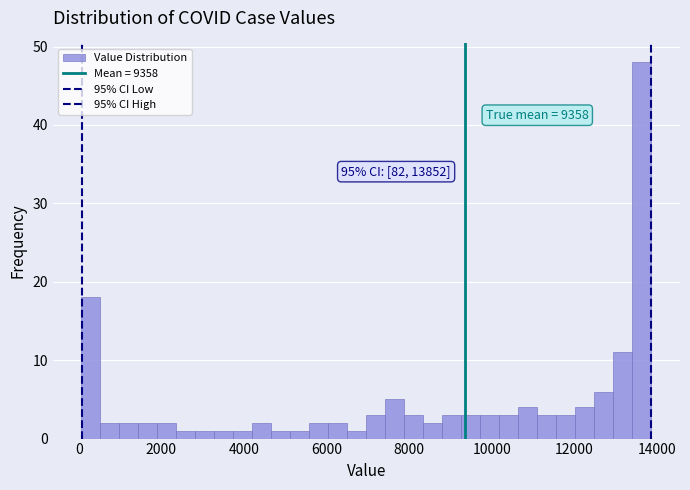

Around what value on the x-axis is the tallest bar? Give the approximate position of its centre, as read against the axis.

13600